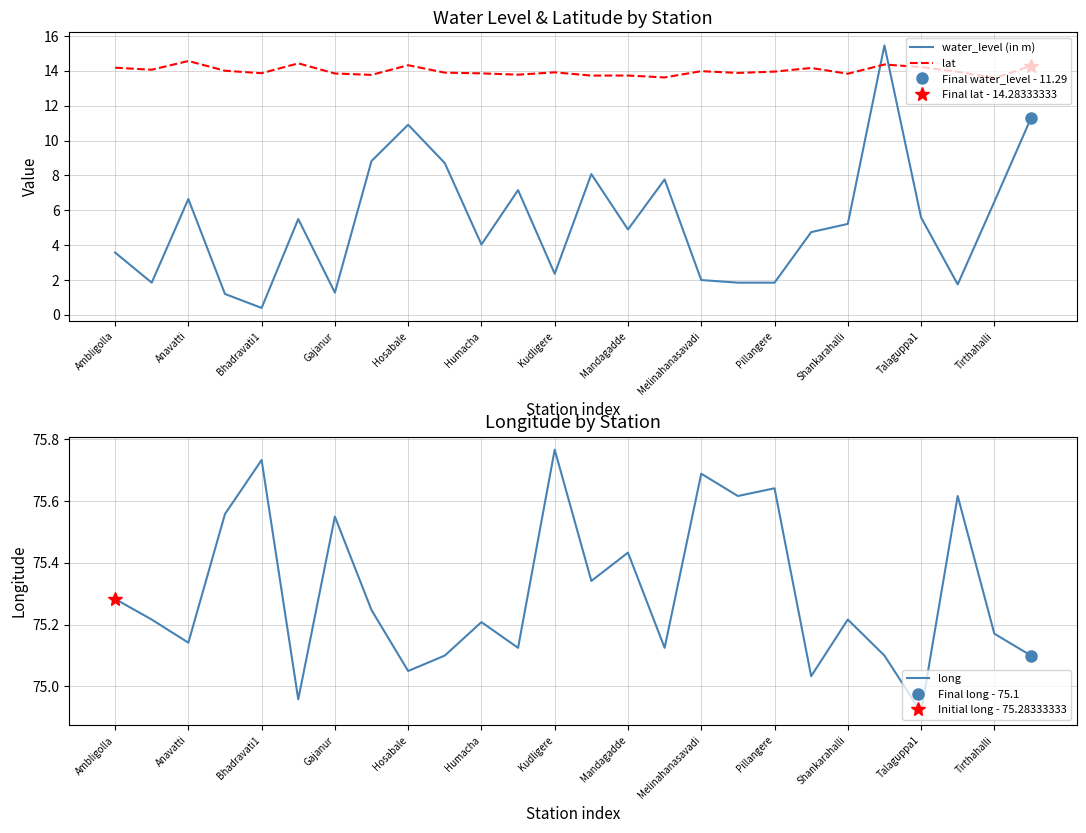

What are all the series names shown in the legend?

water_level (in m), lat, long